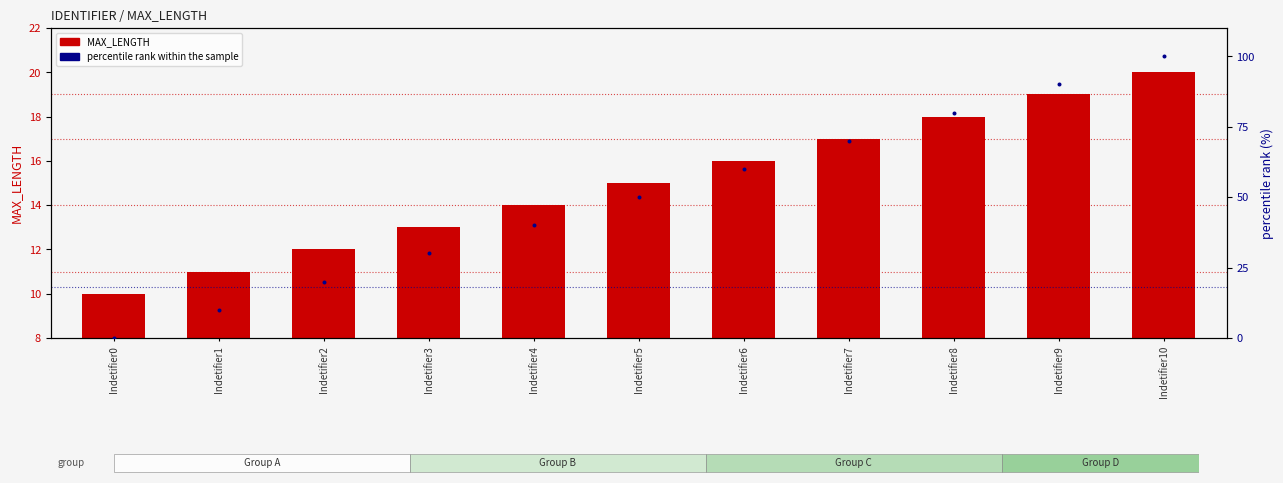

At how many categories does at least one series exceed 27?

8